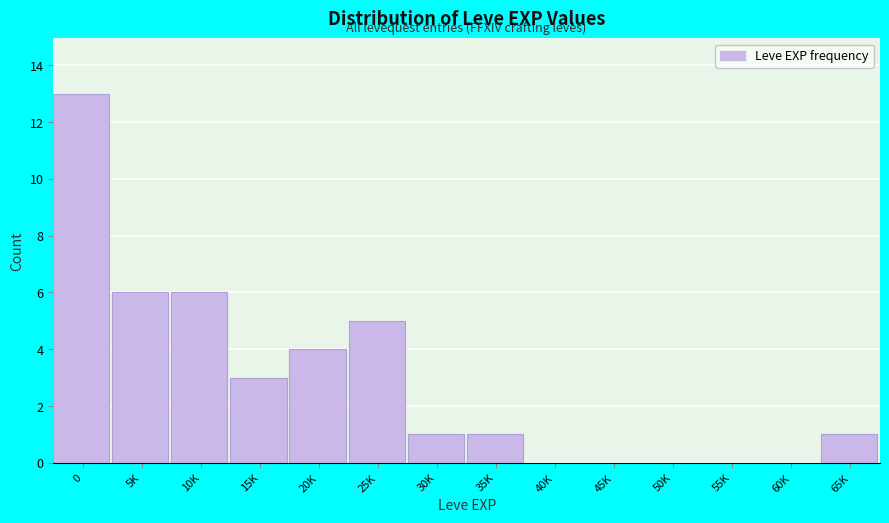

Reading left to right, what are all the values shown in this chart?

0=13	5K=6	10K=6	15K=3	20K=4	25K=5	30K=1	35K=1	40K=0	45K=0	50K=0	55K=0	60K=0	65K=1